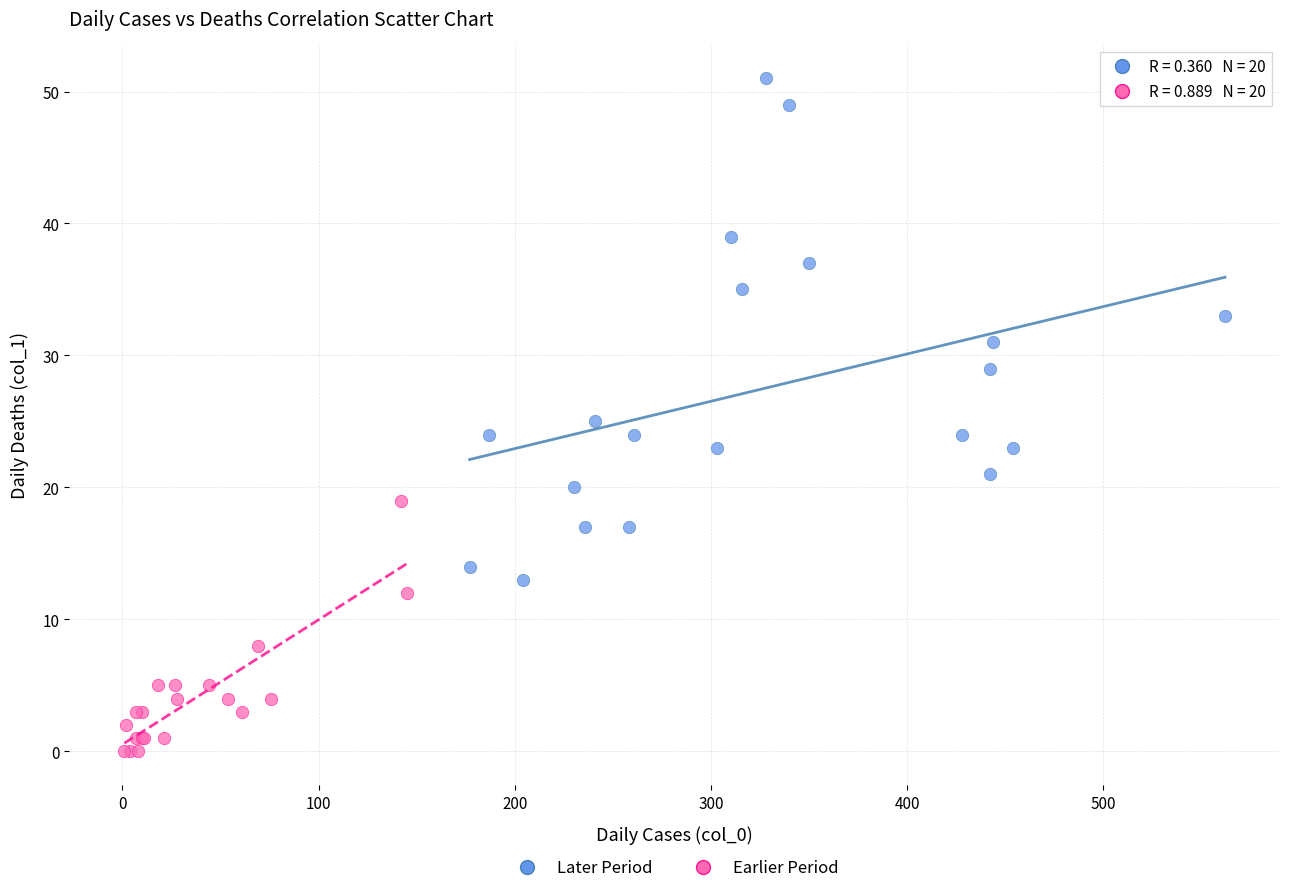

Which series reaches the minimum Y coordinate?

Earlier Period